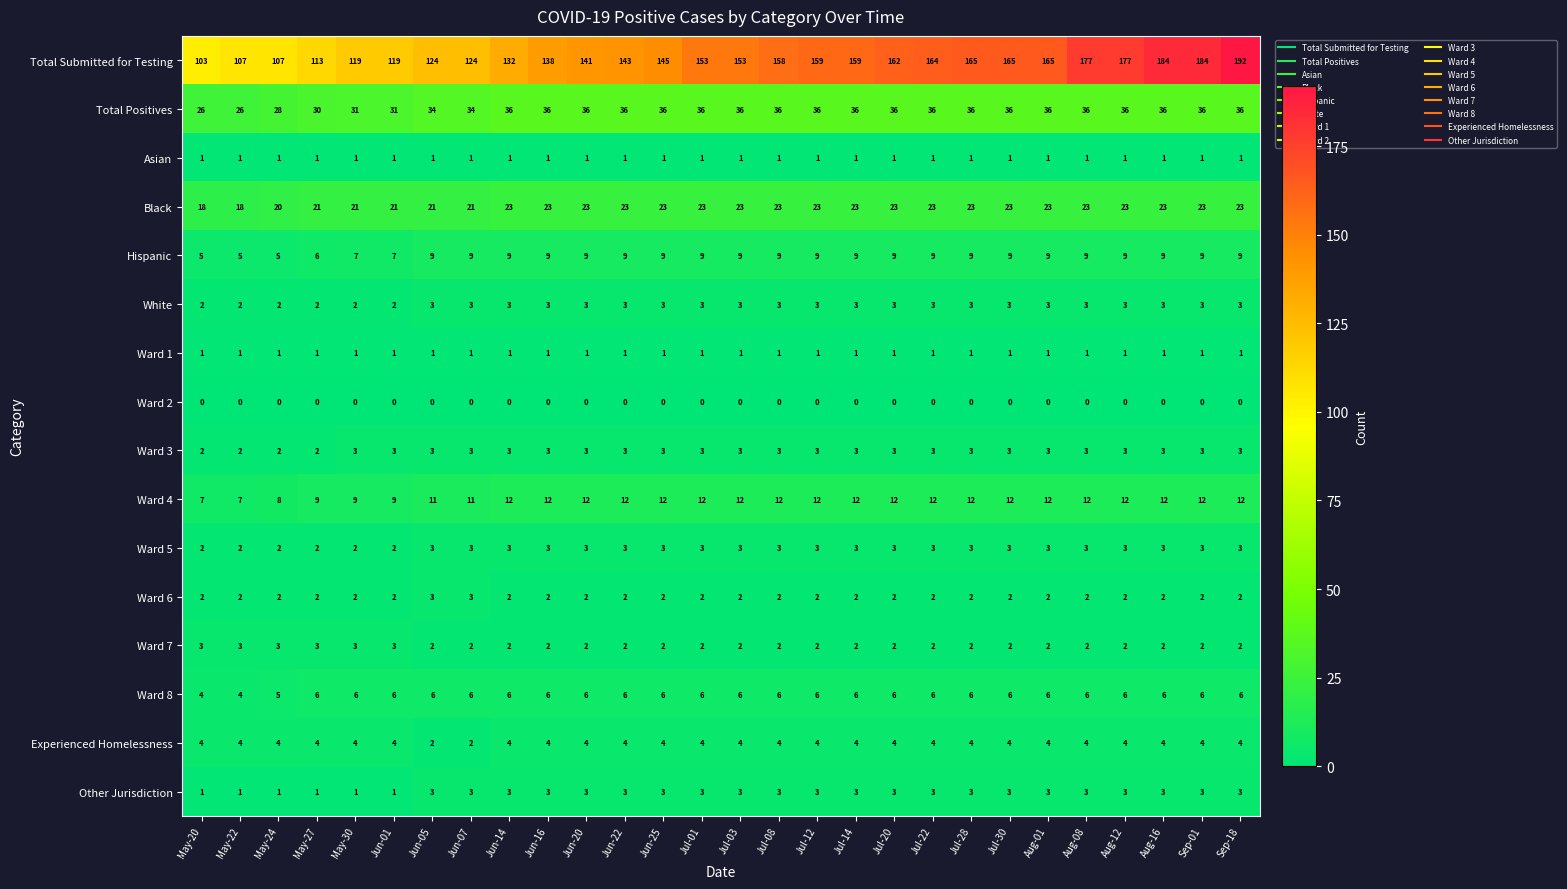

What is the sum of all Ward 3 values?

80